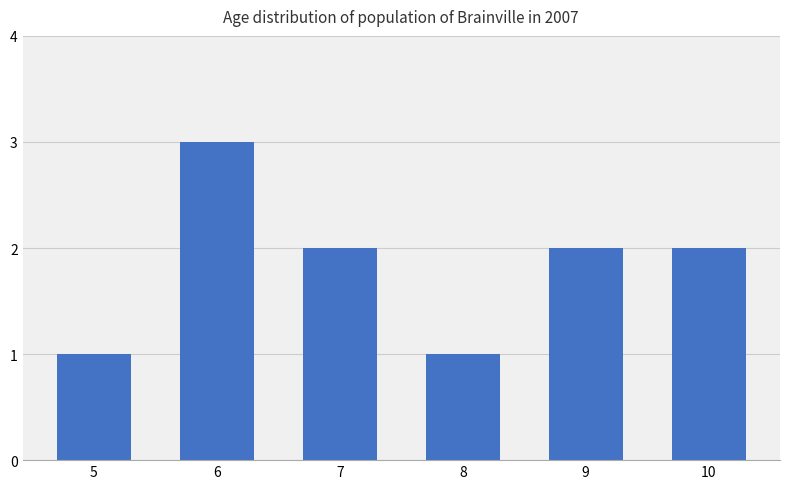

Count the number of categories in the chart.

6